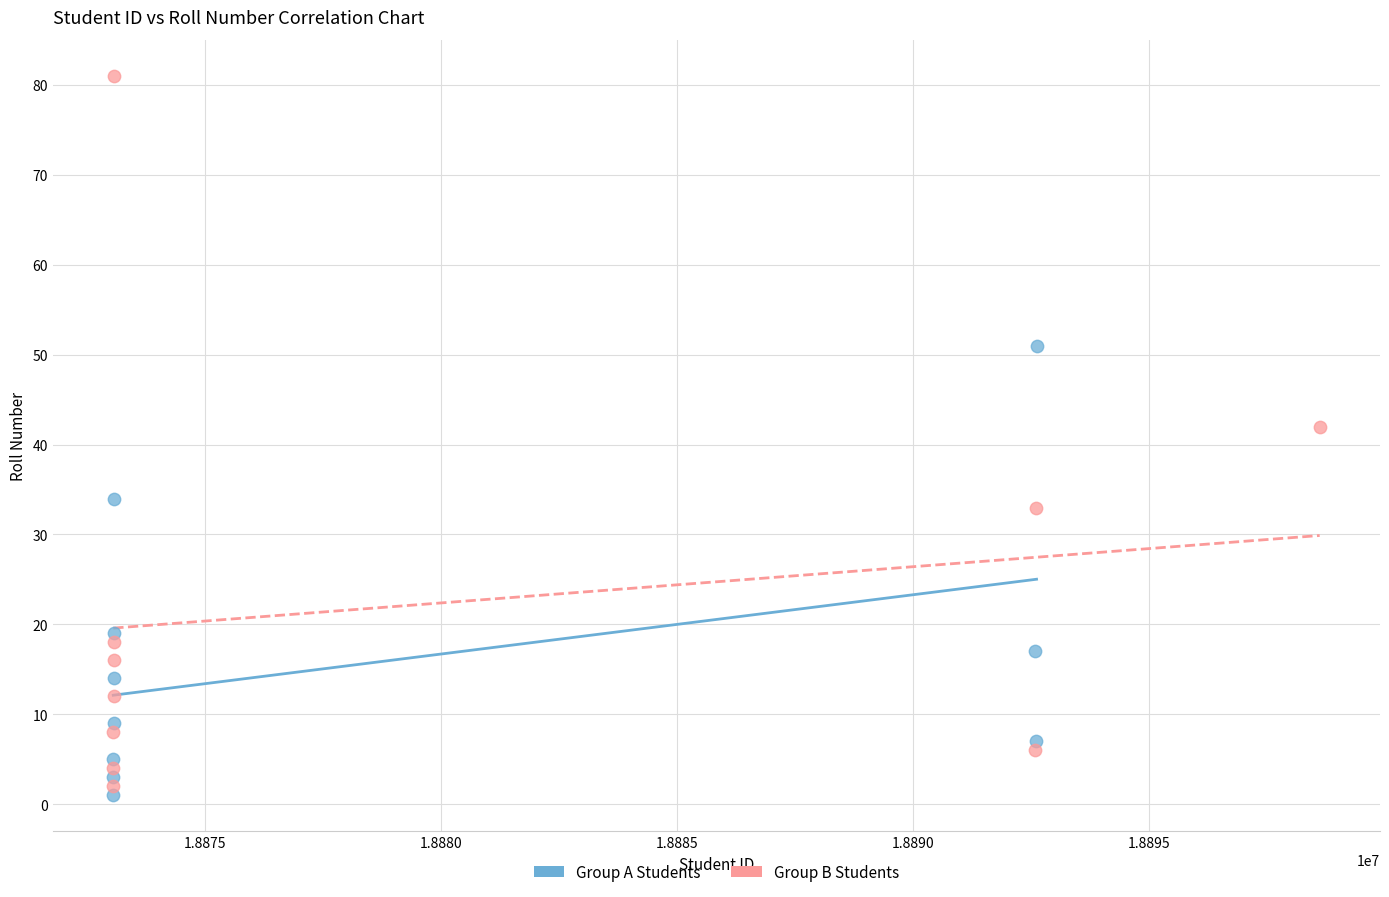

Which series reaches the maximum Y coordinate?

Group B Students